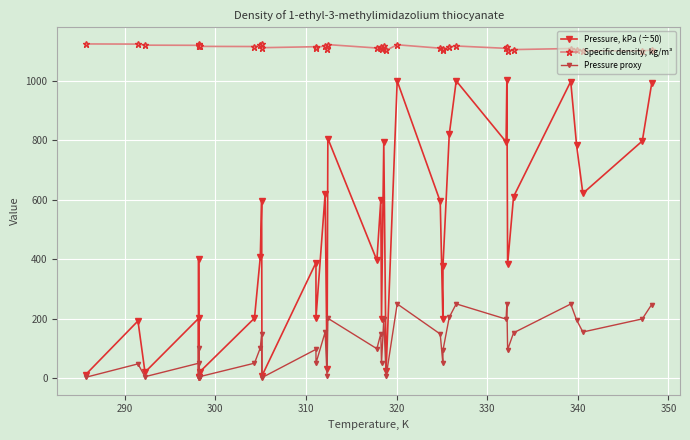

True or false: Pressure proxy has more than 1 points higher than both neighbors.

True